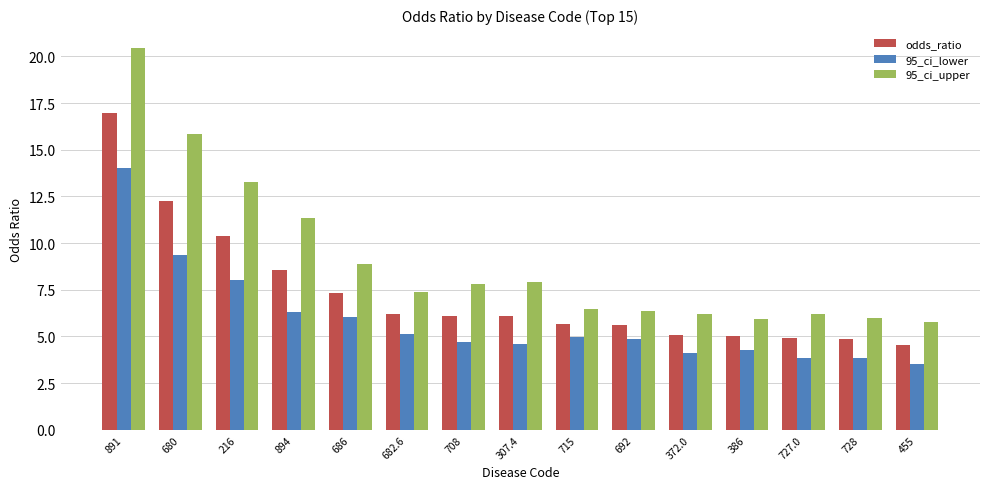

Which series has the largest range (max minus min)?

95_ci_upper